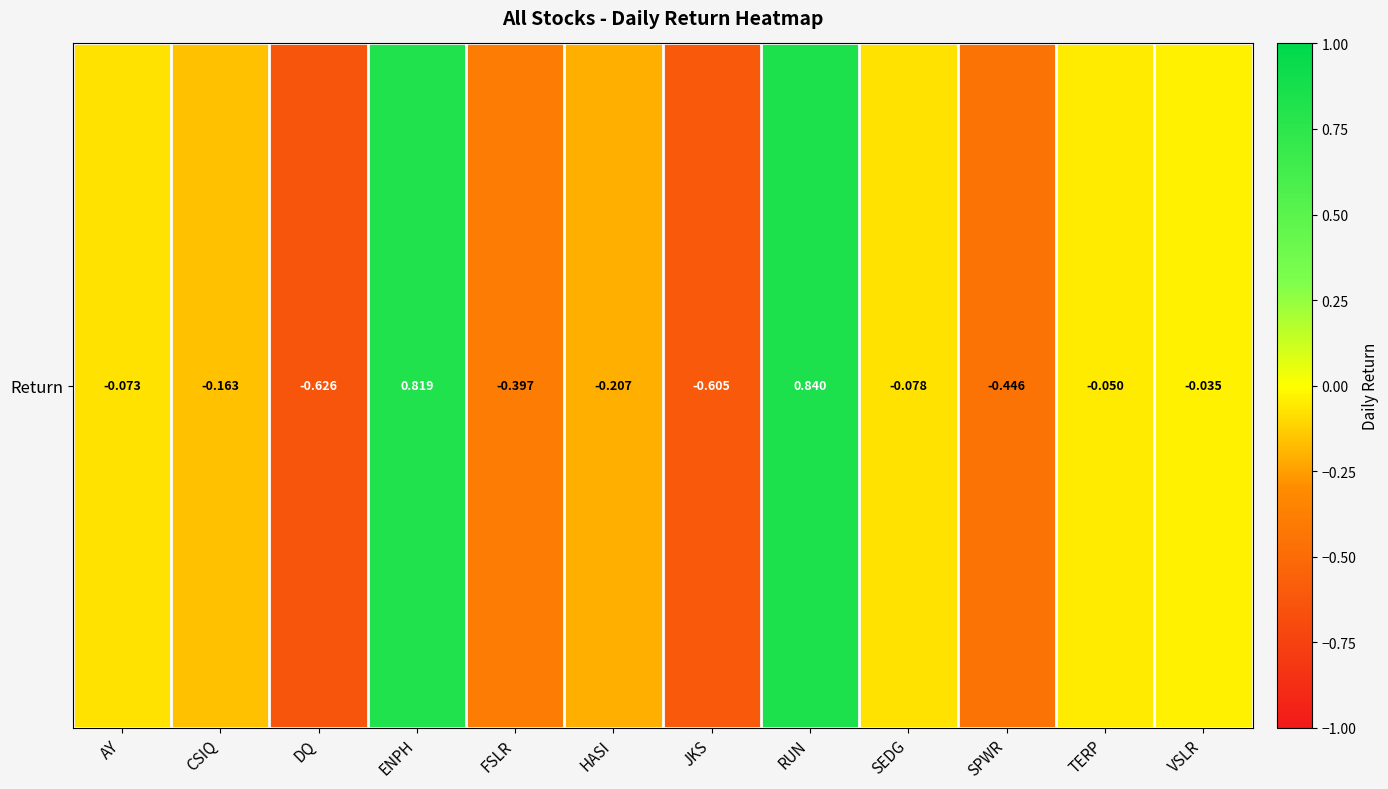

What is the maximum value shown in the chart?

0.8